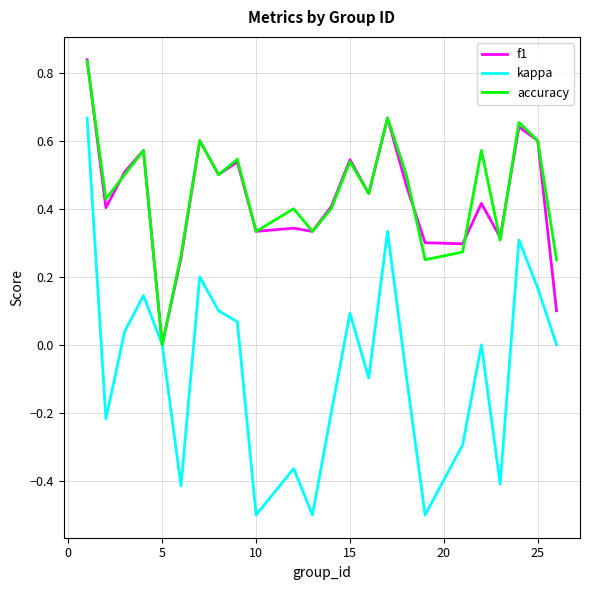

Which series has the widest spread of values?

kappa